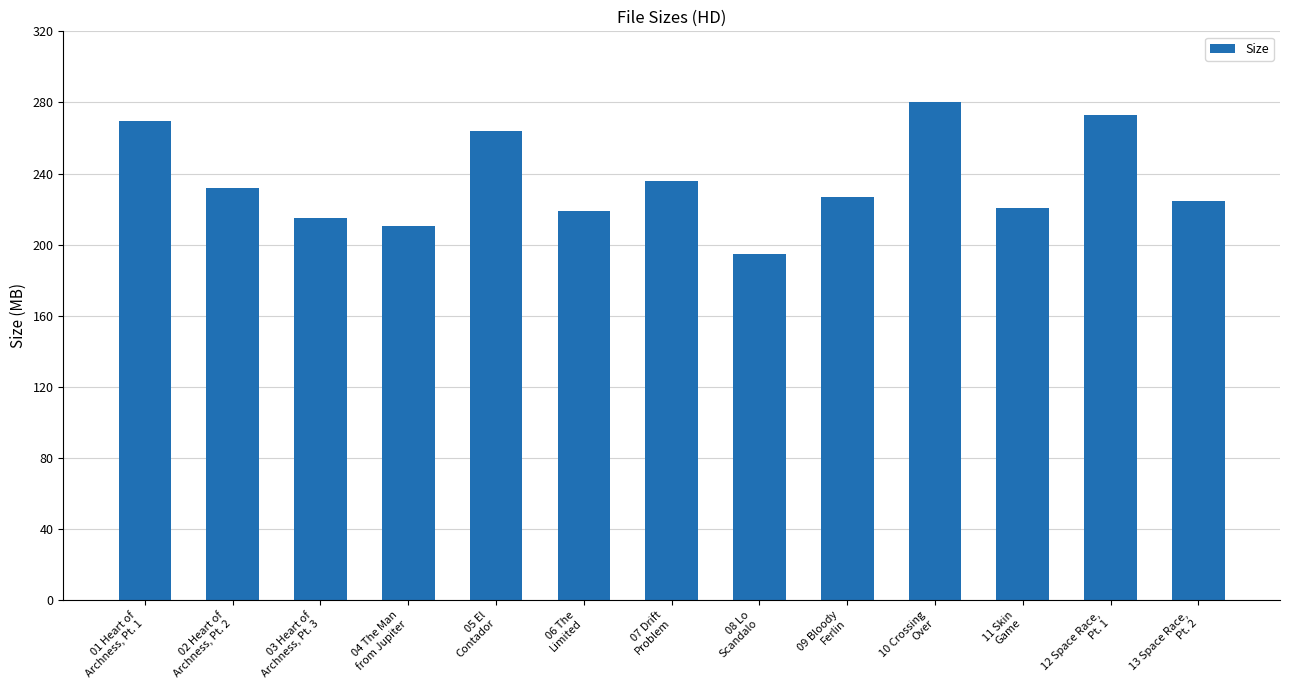

Which has a higher value, 01 Heart of
Archness, Pt. 1 or 08 Lo
Scandalo?

01 Heart of
Archness, Pt. 1